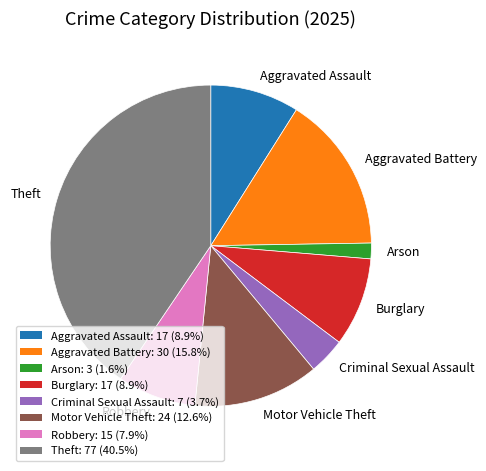

Do Burglary and Arson together represent more than half of the pie?

No